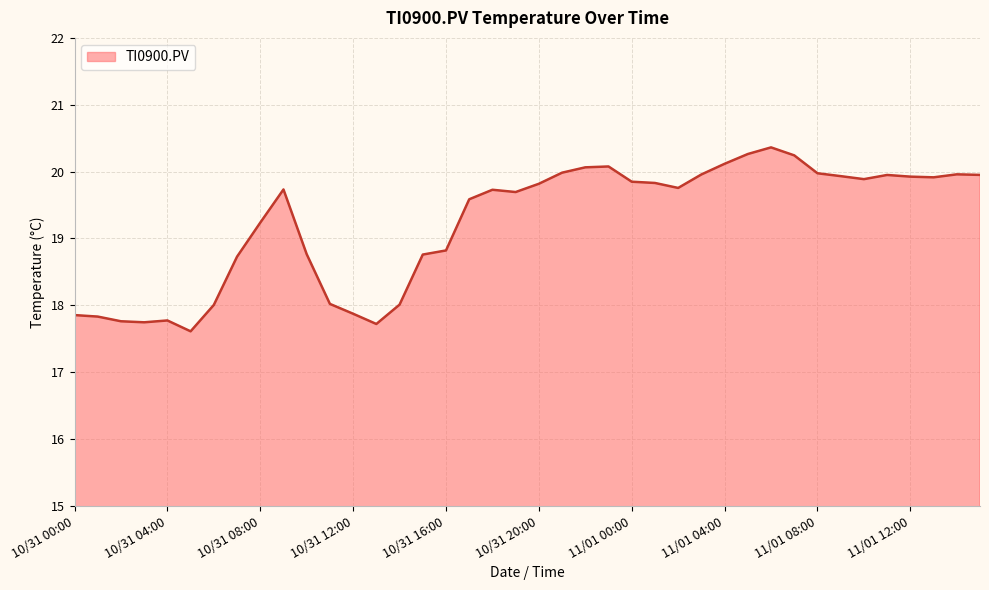

What is the maximum value shown in the chart?

20.4